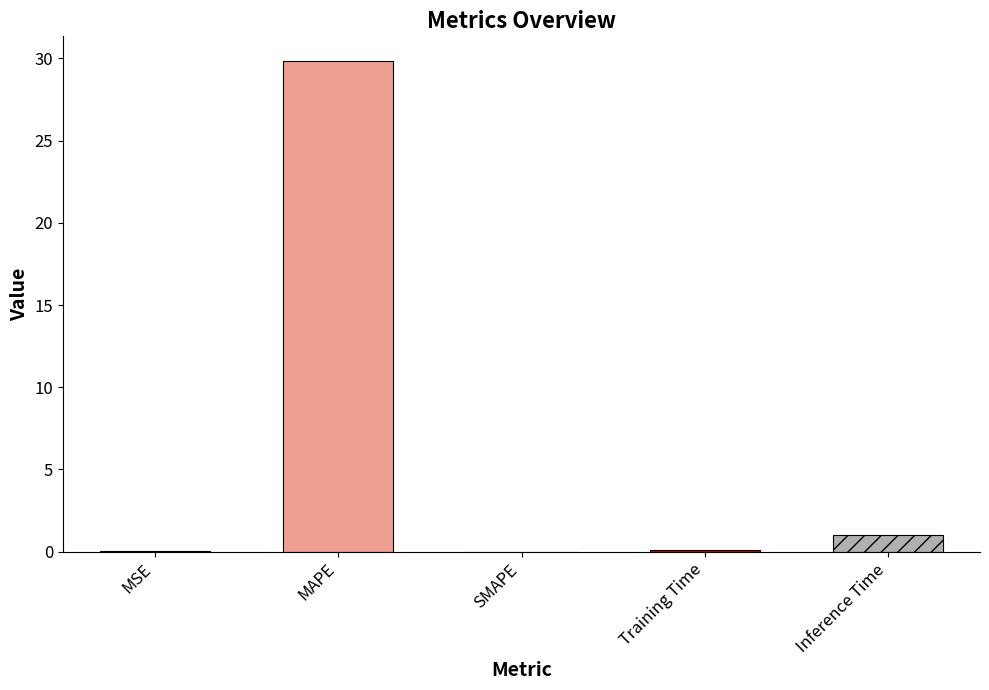

What value does the data have at MAPE?

29.9